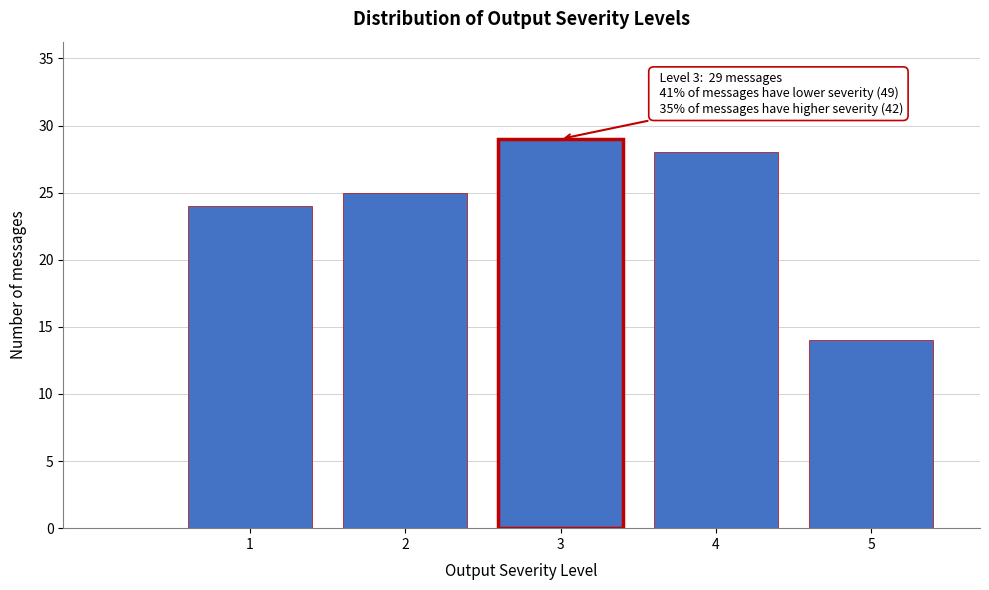

Over which range of the x-axis is the bar tallest?

2.5 to 3.5